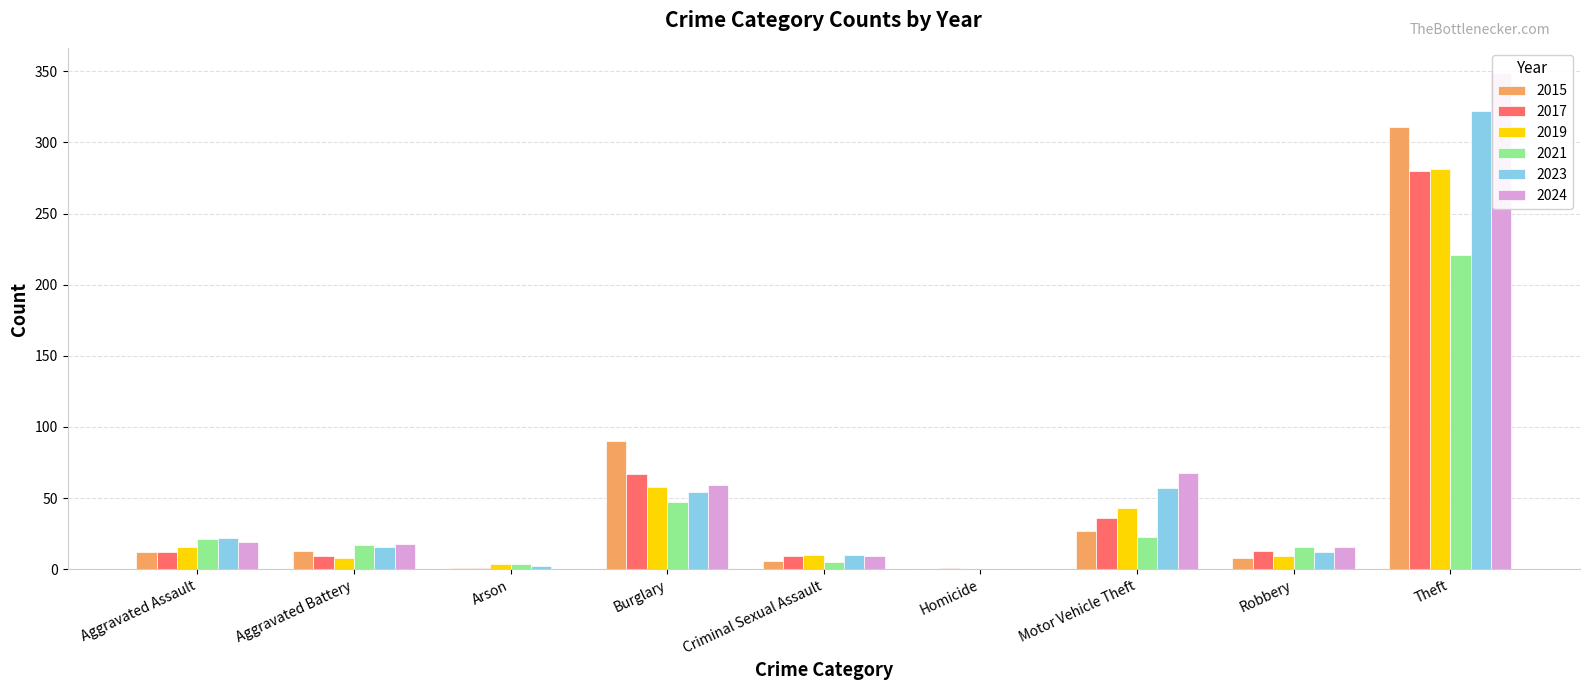

Is the value of 2021 at Theft greater than the value of 2019 at Criminal Sexual Assault?

Yes